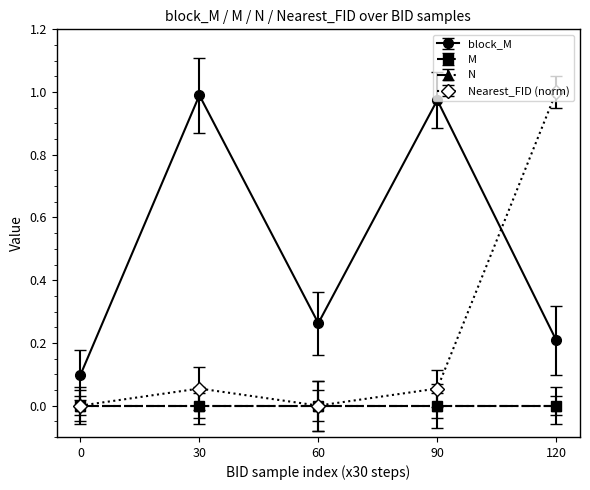

Is this an area chart (filled region under the line)?

No